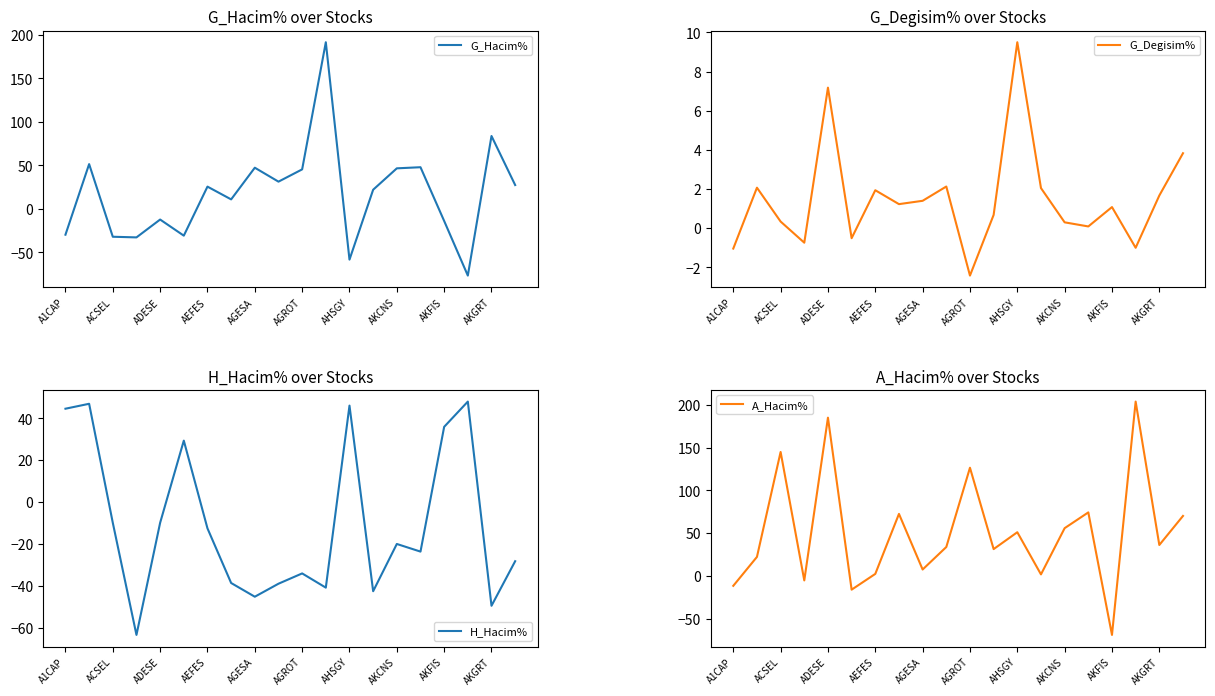

What is the maximum value for G_Hacim%?

191.4